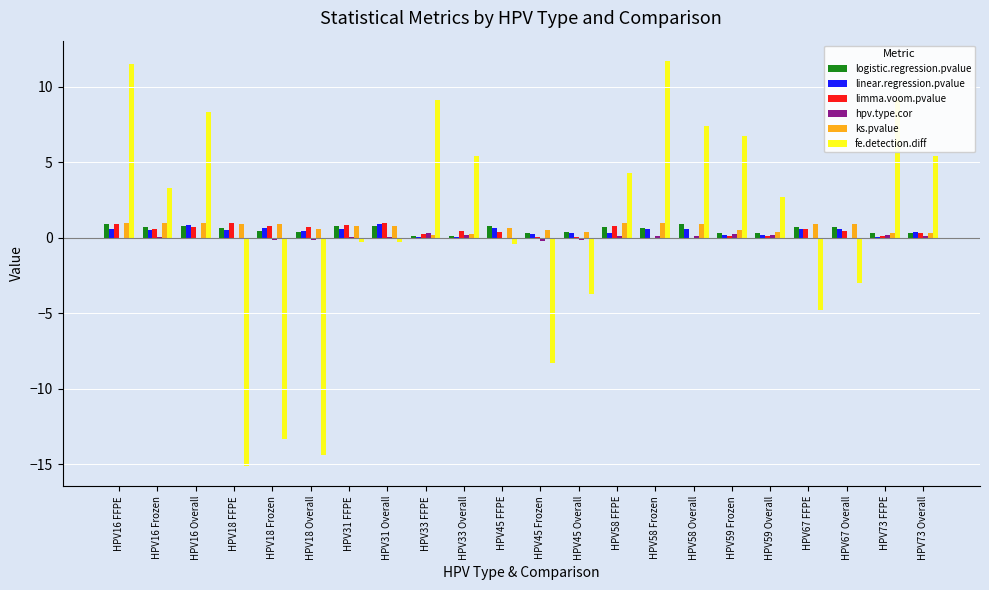

What is the total value across all series at HPV45 Frozen?

-7.4